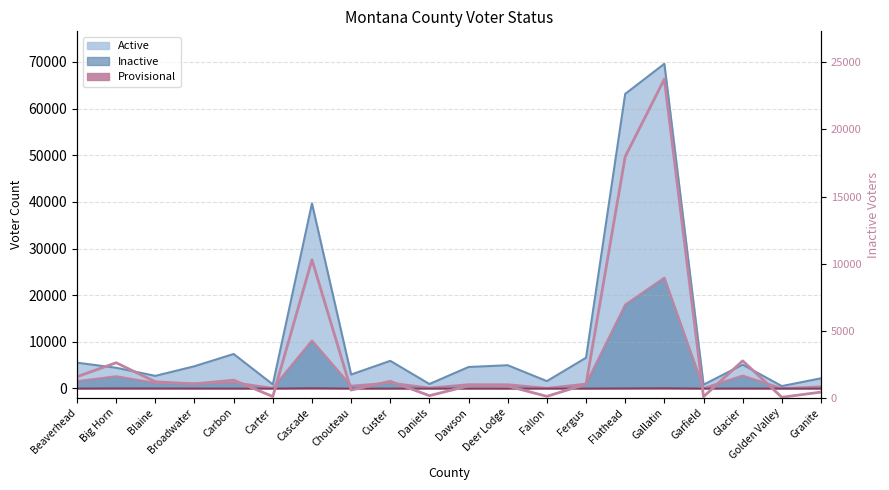

The chart shows a value of 902 at Carbon. True or false?

False